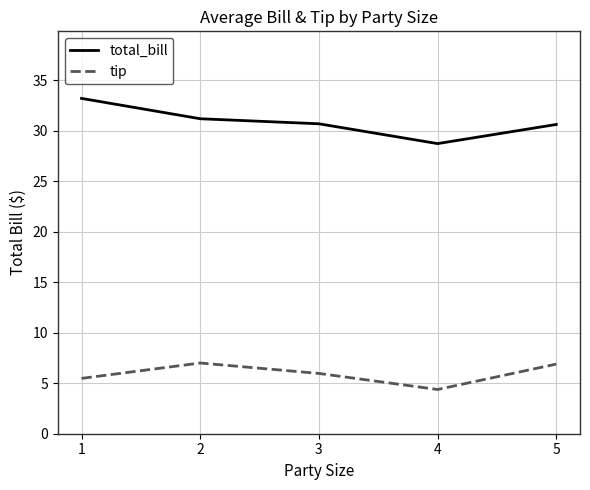

What is the difference between the total_bill values at 3 and 1?

2.5